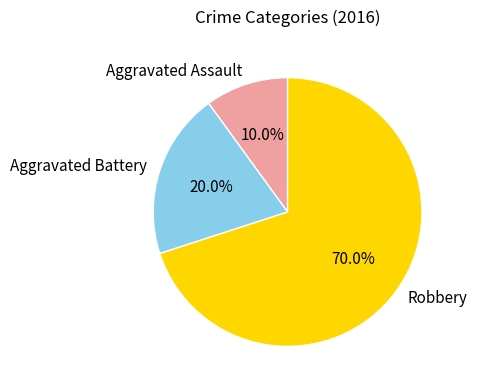

Do Robbery and Aggravated Battery together represent more than half of the pie?

Yes